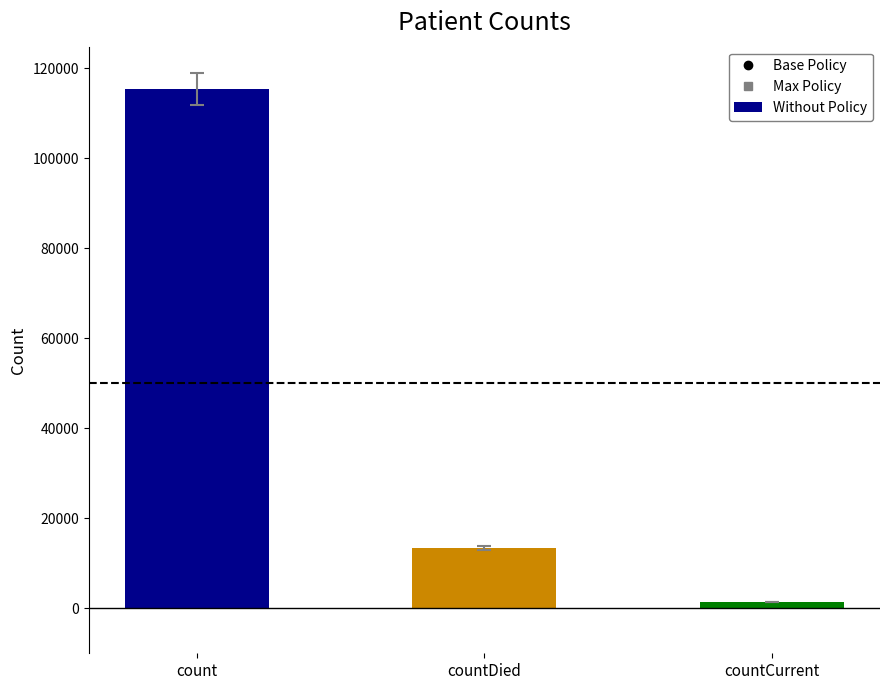

Read the value at countCurrent.

1383